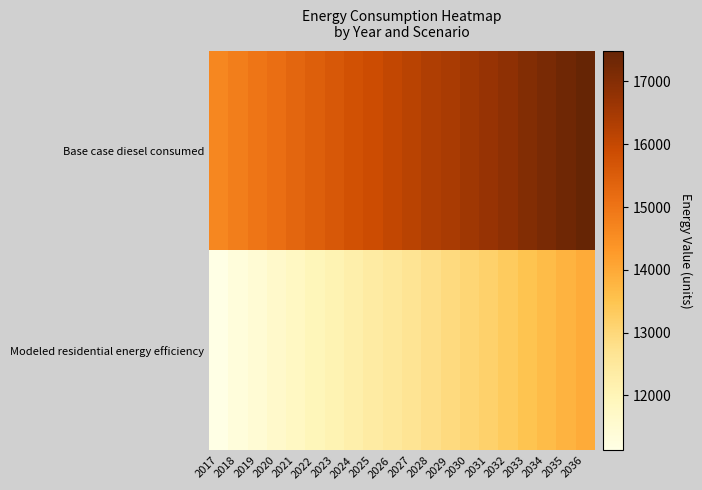

List the series in order of their overall mean, highest first.

Base case diesel consumed, Modeled residential energy efficiency